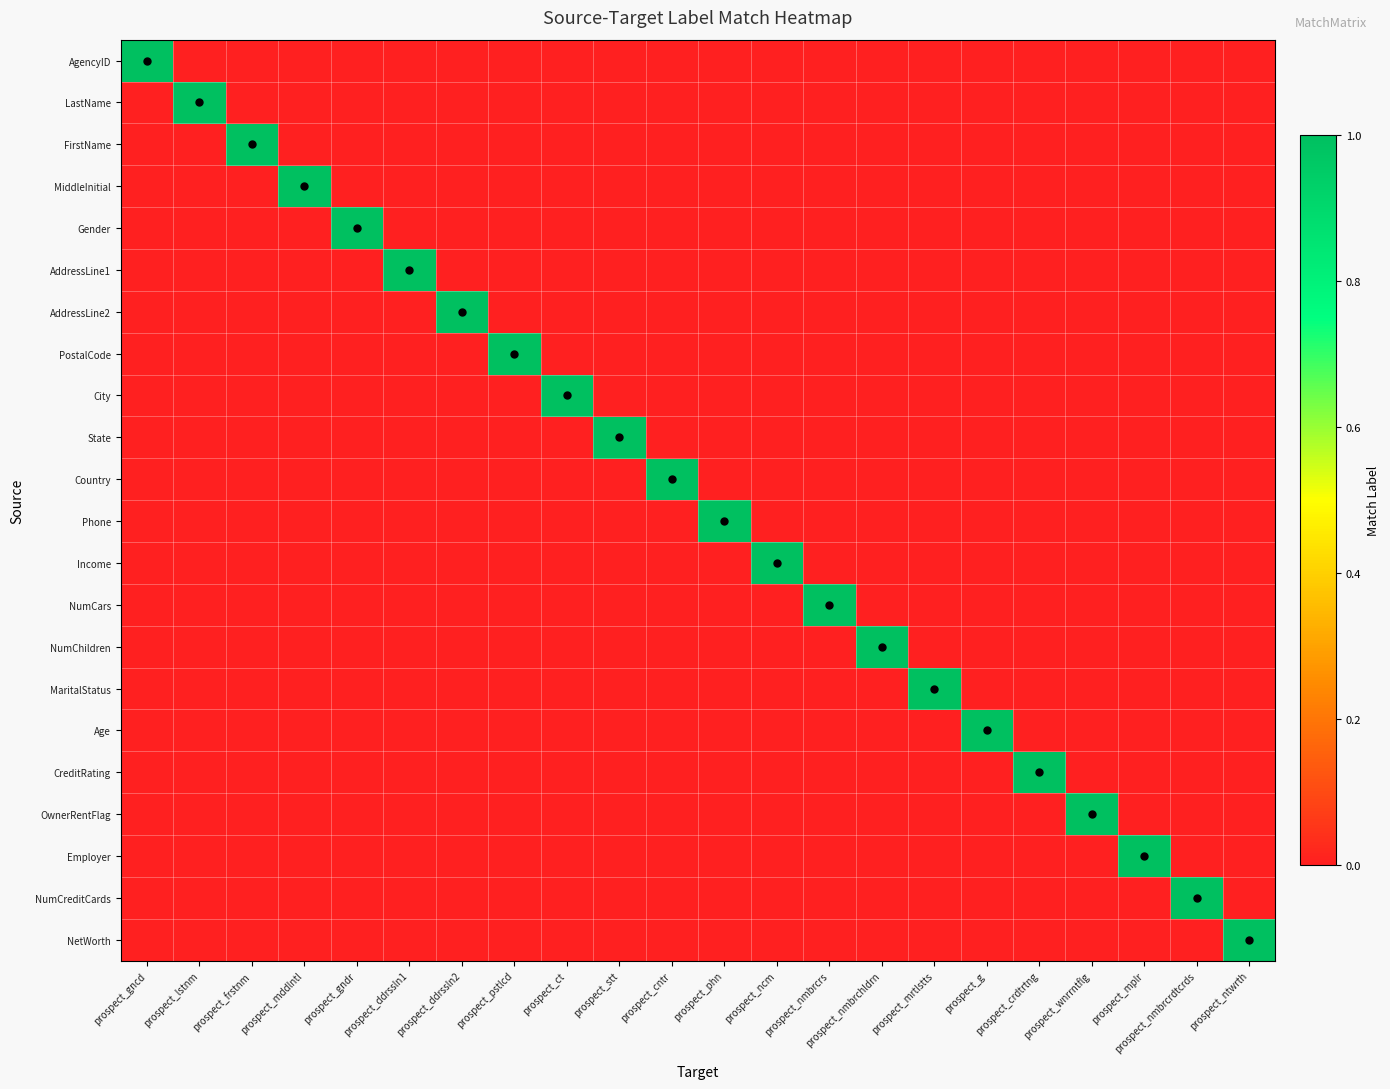

Rank the series by their maximum value, from highest to lowest.

AgencyID, LastName, FirstName, MiddleInitial, Gender, AddressLine1, AddressLine2, PostalCode, City, State, Country, Phone, Income, NumCars, NumChildren, MaritalStatus, Age, CreditRating, OwnerRentFlag, Employer, NumCreditCards, NetWorth